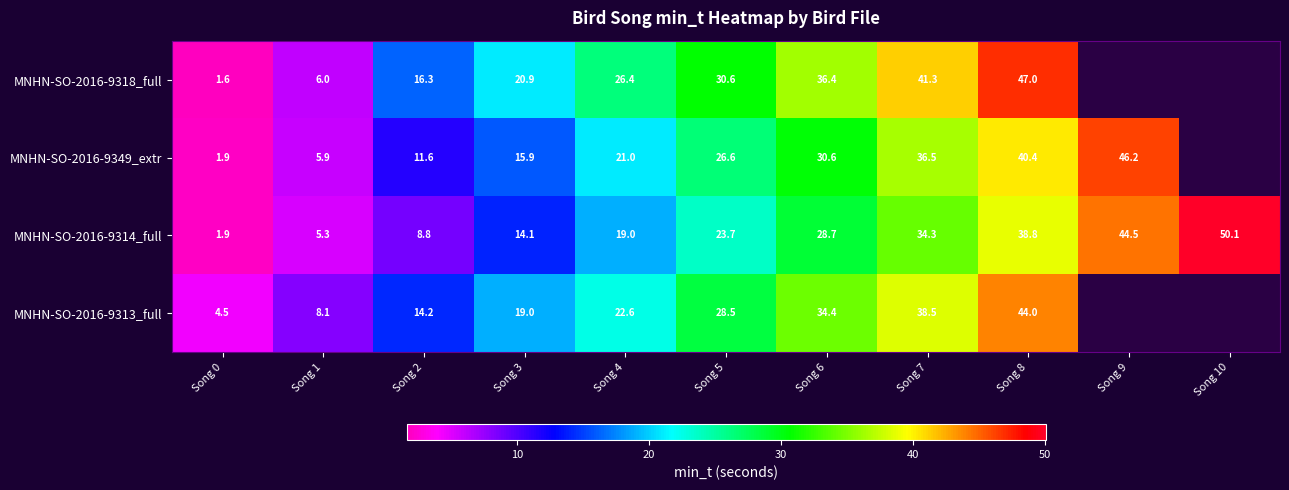

Between Song 5 and Song 7, which series saw the biggest shift?

MNHN-SO-2016-9318_full